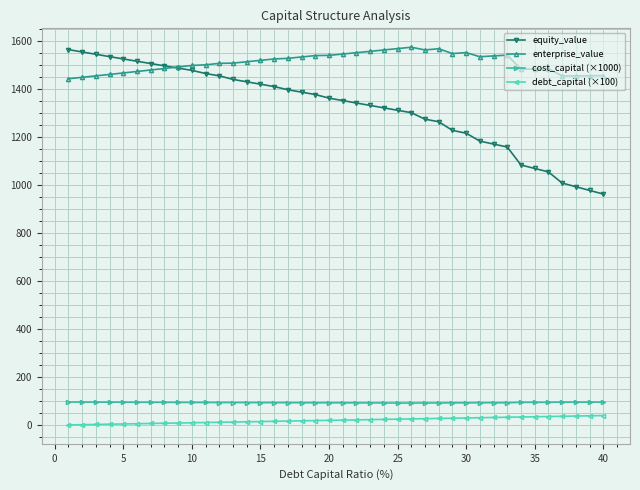

What is the minimum value shown in the chart?

1.0